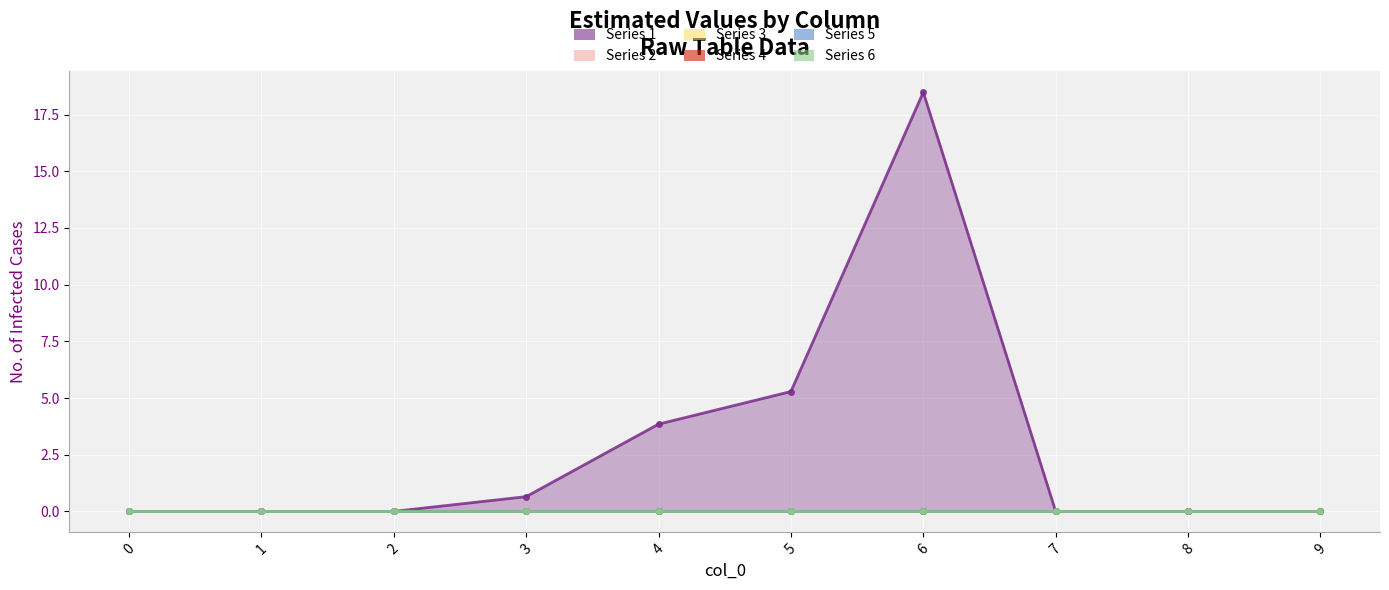

True or false: 4 and 2 cross at least once.

False